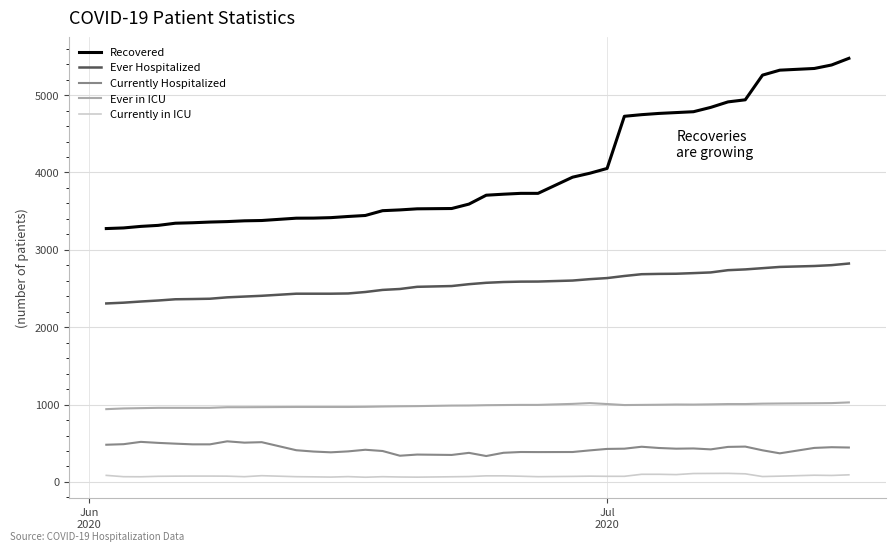

Which series has the largest range (max minus min)?

Recovered